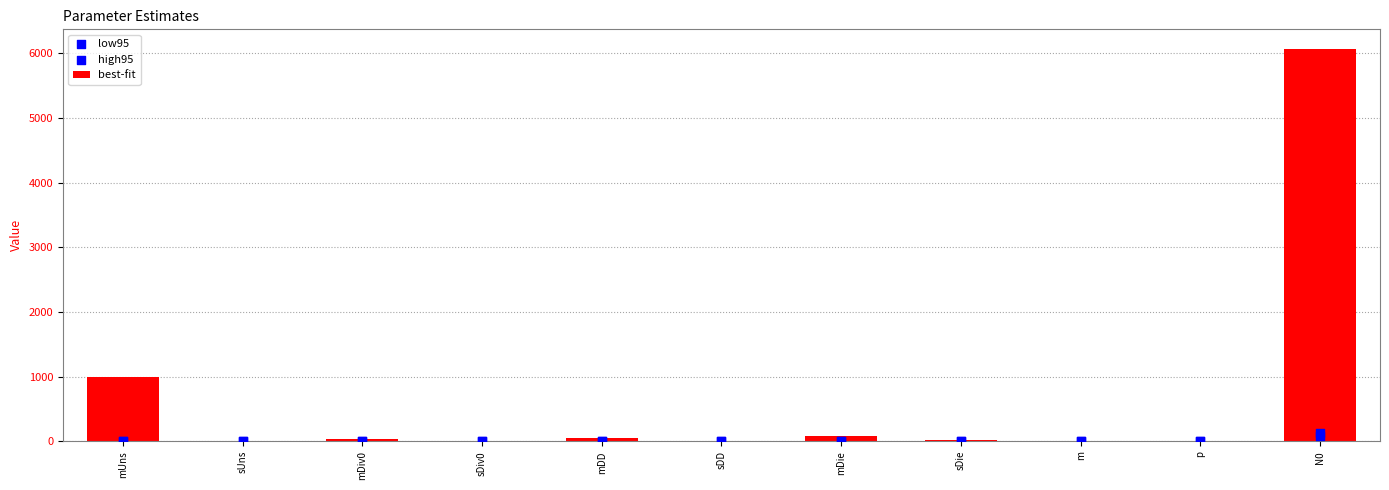

Which series reaches the minimum Y coordinate?

low95